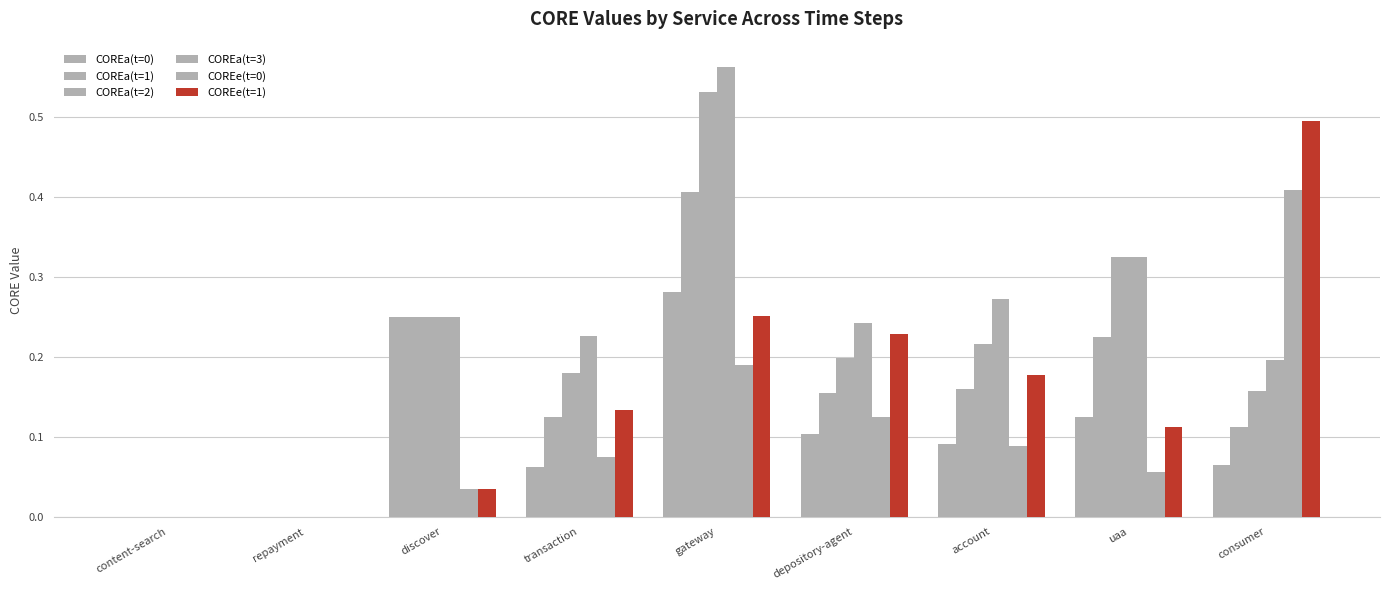

What position from the right is consumer?

1